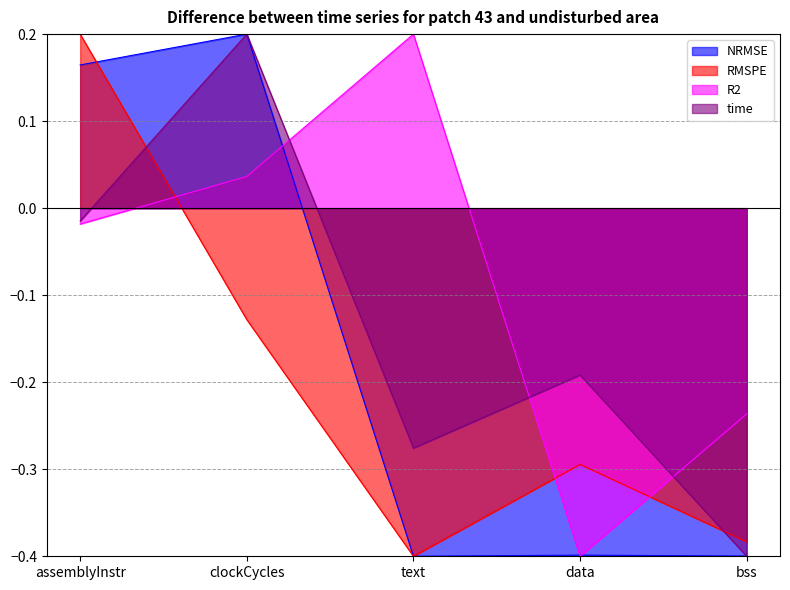

Rank the categories by MSE value from lowest to highest.

text, bss, data, assemblyInstr, clockCycles